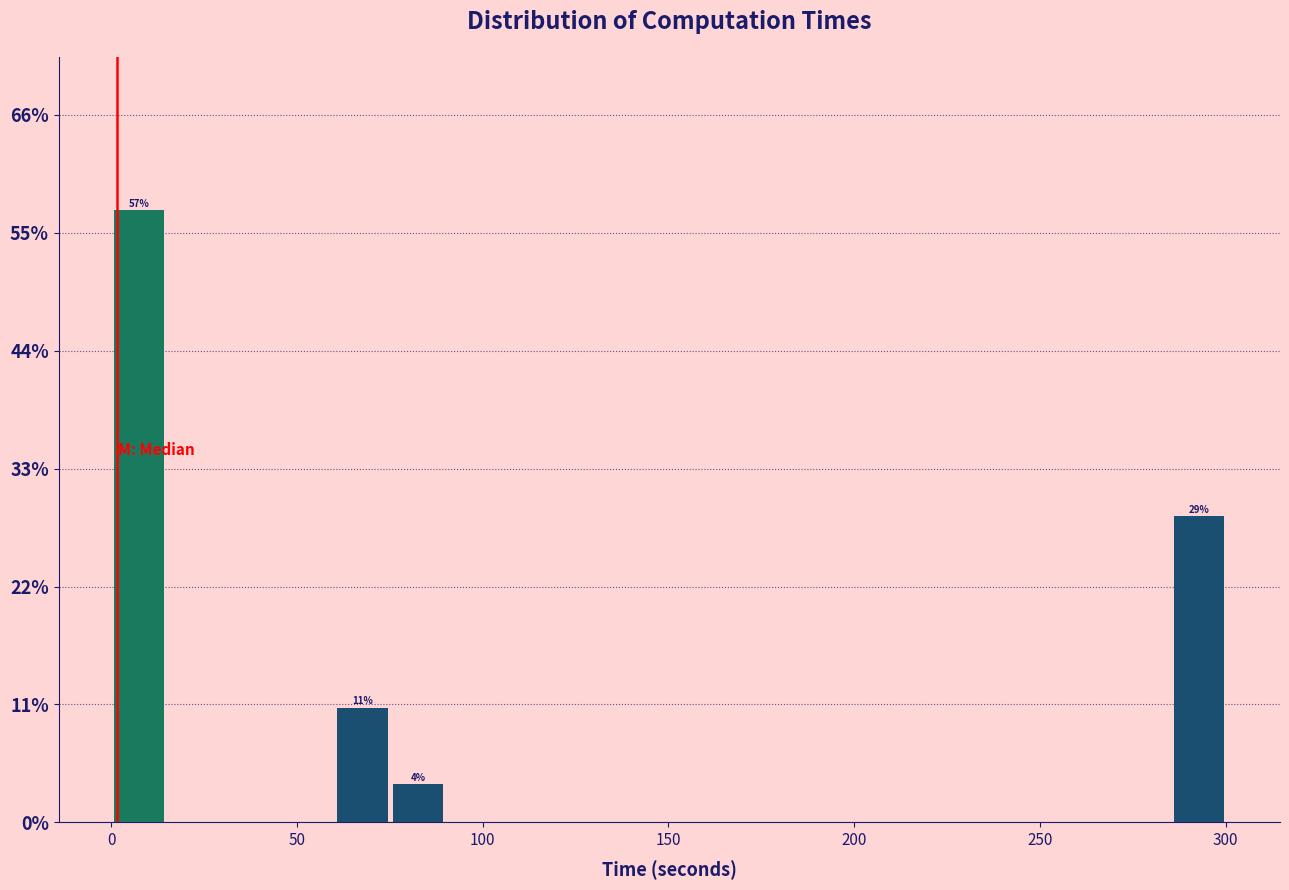

Read against the x-axis, roughly where is the centre of the tallest bar?

10